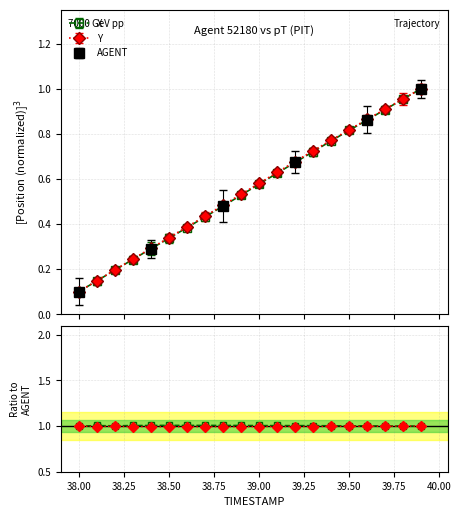

List the labels in order of Y value, largest first.

39.9, 39.8, 39.7, 39.6, 39.5, 39.4, 39.3, 39.2, 39.1, 39.0, 38.9, 38.8, 38.7, 38.6, 38.5, 38.4, 38.3, 38.2, 38.1, 38.0